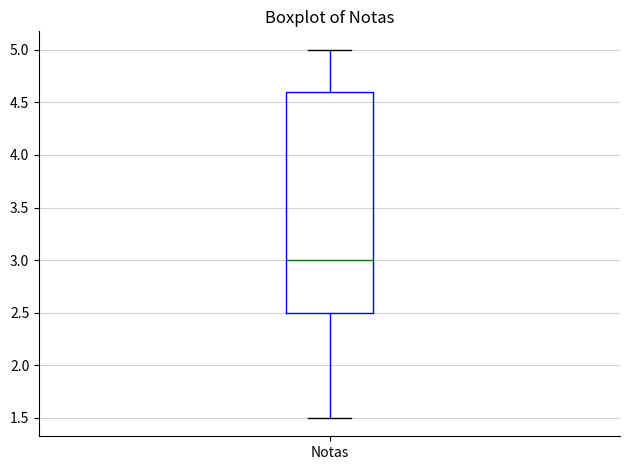

Read this box plot against the y-axis: the position of the median line, the range covered by the box, and the ends of both whiskers. The values are not printed on the chart, so give them approximately, as read against the axis.

median 3.0, box 2.5 to 4.6, whiskers 1.5 to 5.0